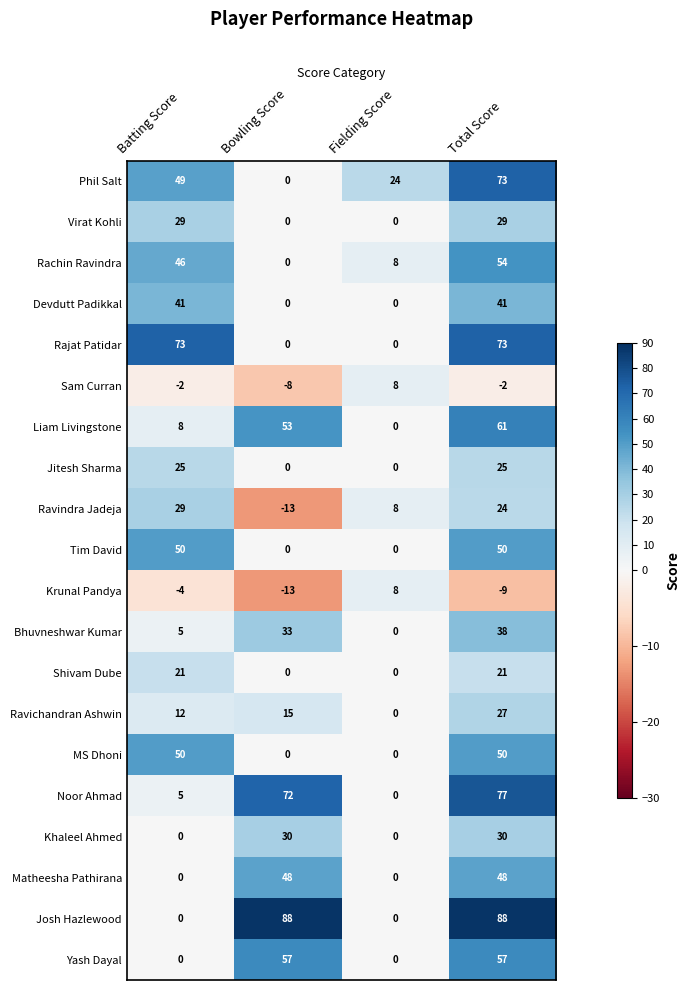

Which series has the largest total across all categories?

Josh Hazlewood